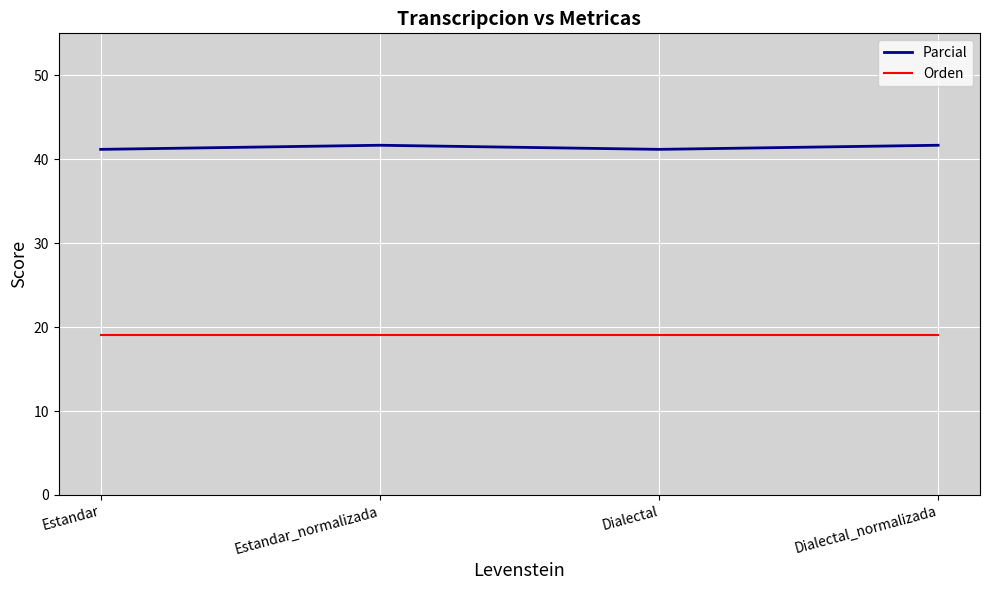

What are all the series names shown in the legend?

Parcial, Orden